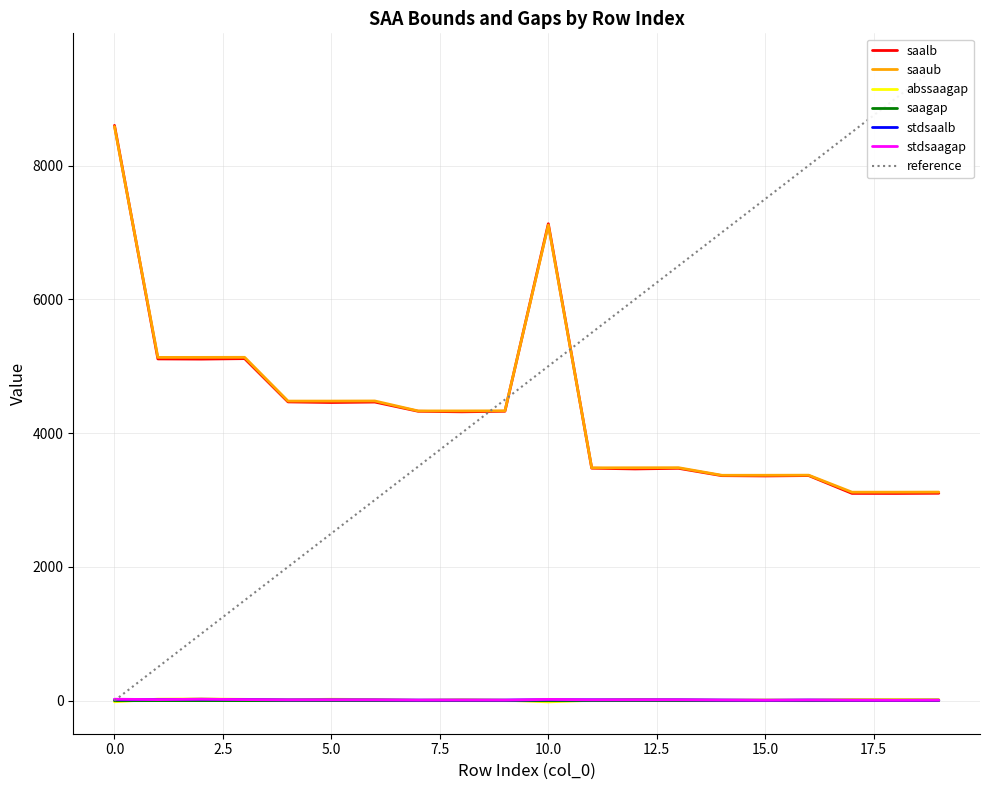

What is the value of the saalb point at the 15th from the left?

3363.4